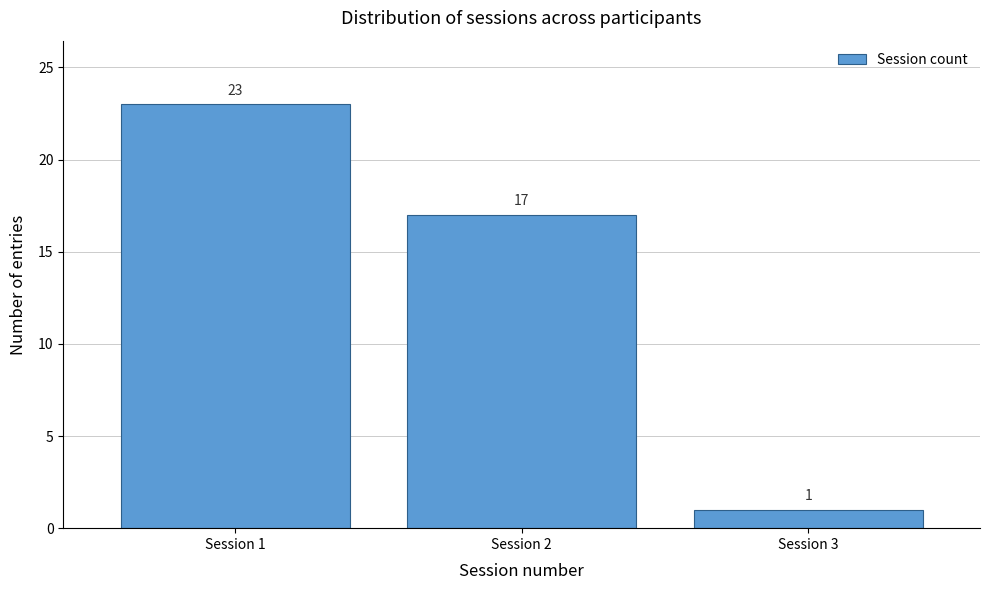

Reading left to right, list every bar in this chart as the range it spans on the x-axis followed by its height.

0.5 to 1.5: 23
1.5 to 2.5: 17
2.5 to 3.5: 1